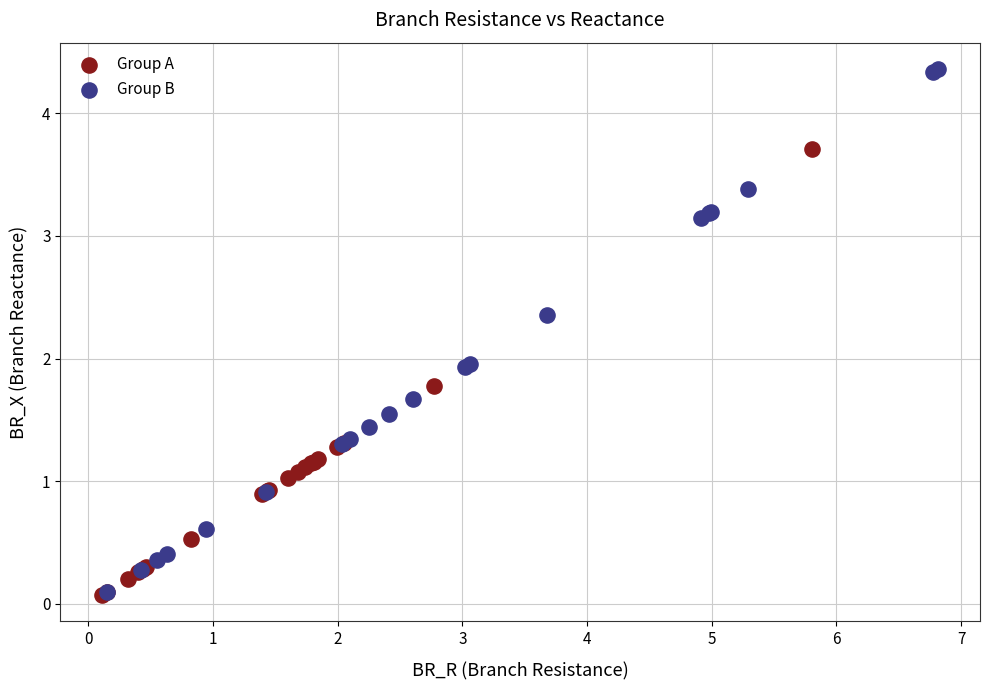

Which series has the largest Y range (max minus min)?

Group B